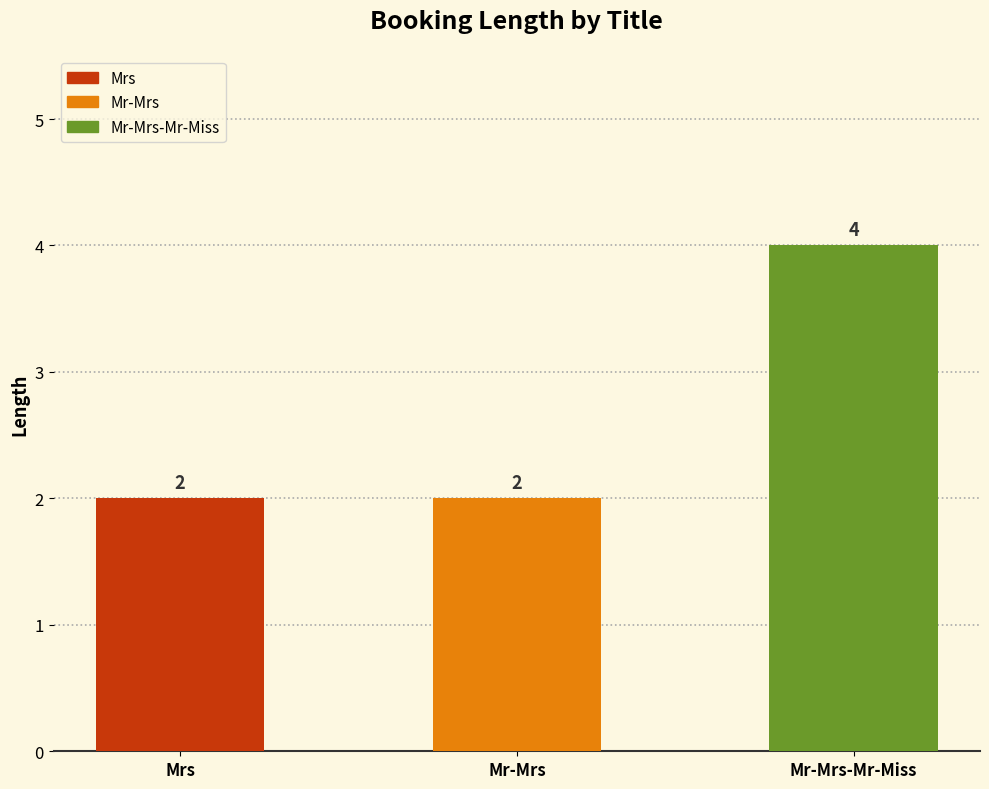

List the labels in order of value, smallest first.

Mrs, Mr-Mrs, Mr-Mrs-Mr-Miss